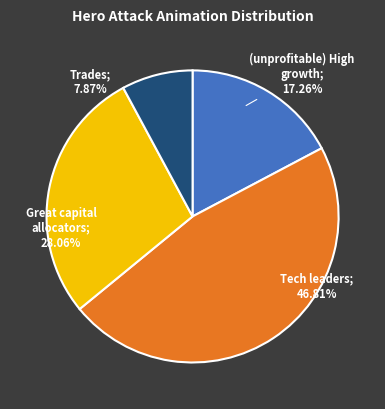

Does any single category account for the majority?

No